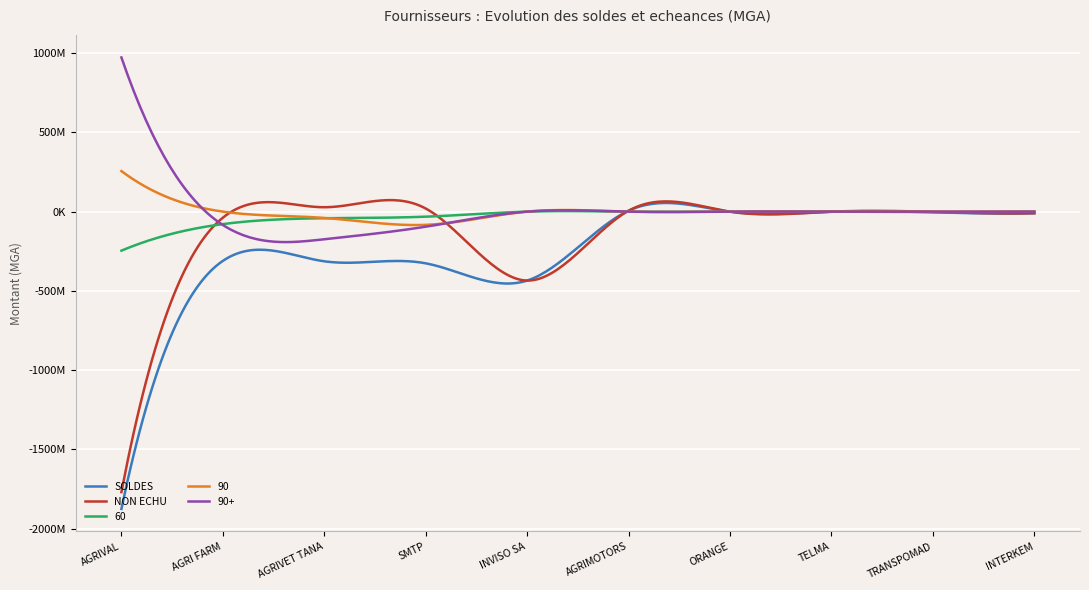

What is the label of the 2nd point from the right?

TRANSPOMAD